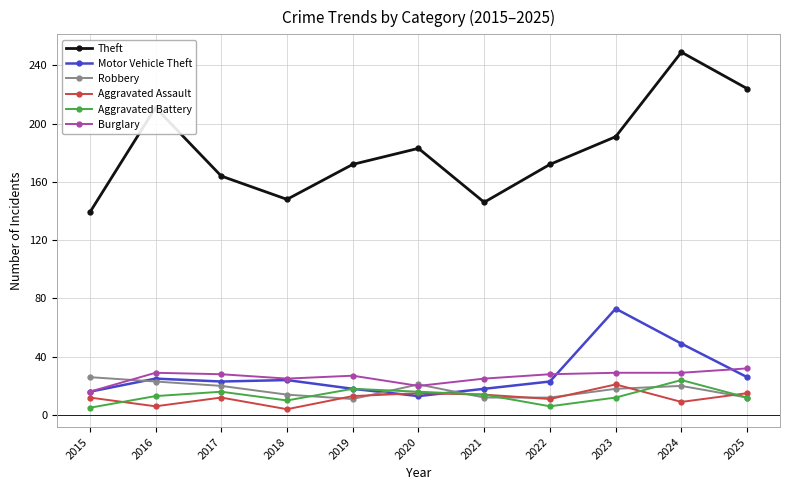

True or false: Robbery and Theft cross at least once.

False